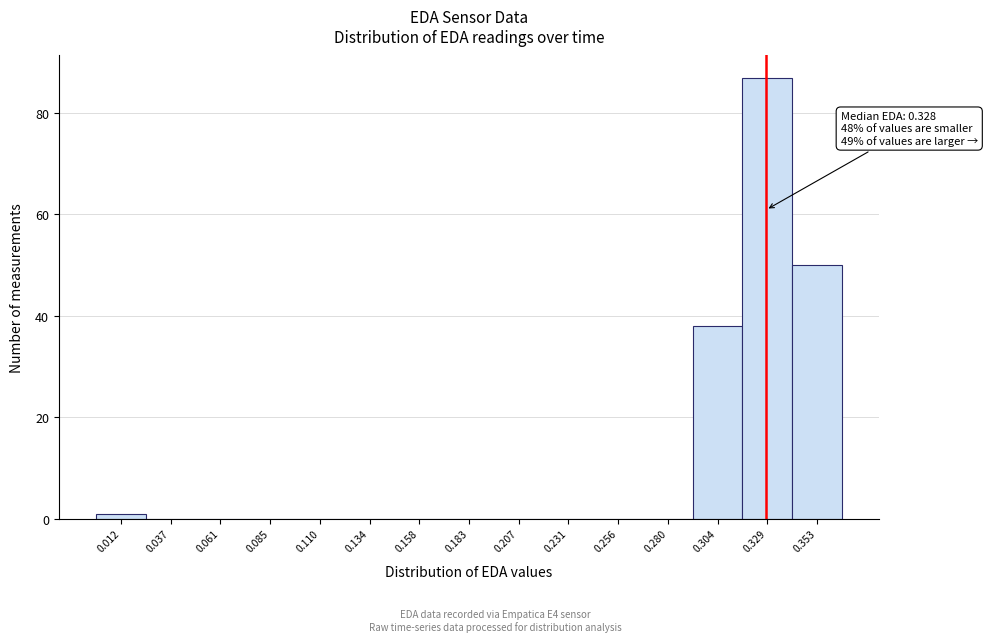

Over which range of the x-axis is the bar tallest?

0.315 to 0.340